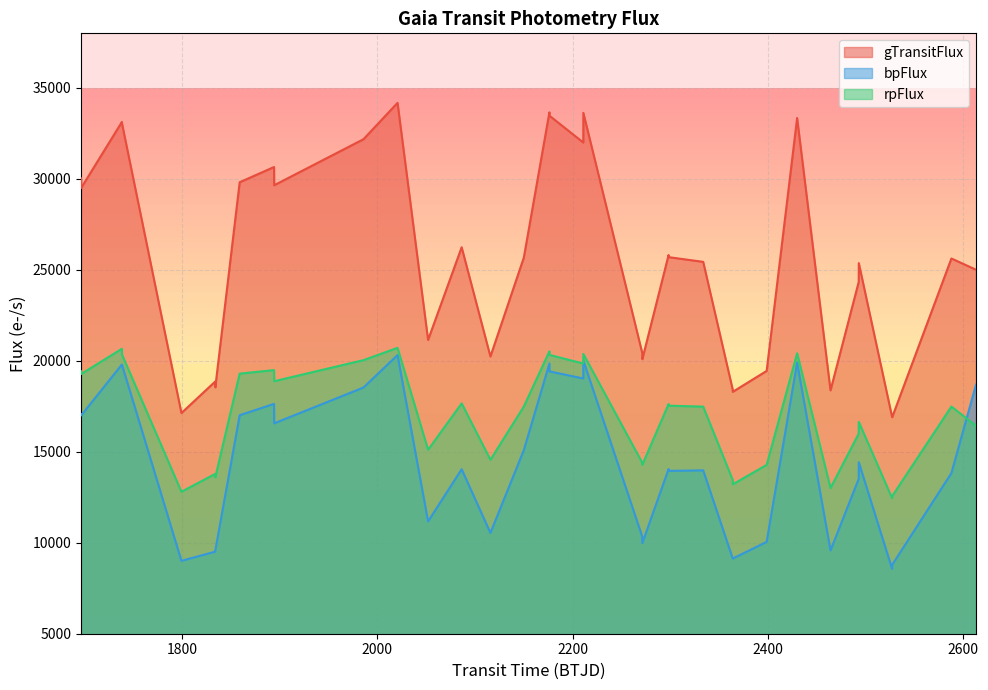

True or false: gTransitFlux and bpFlux cross at least once.

False